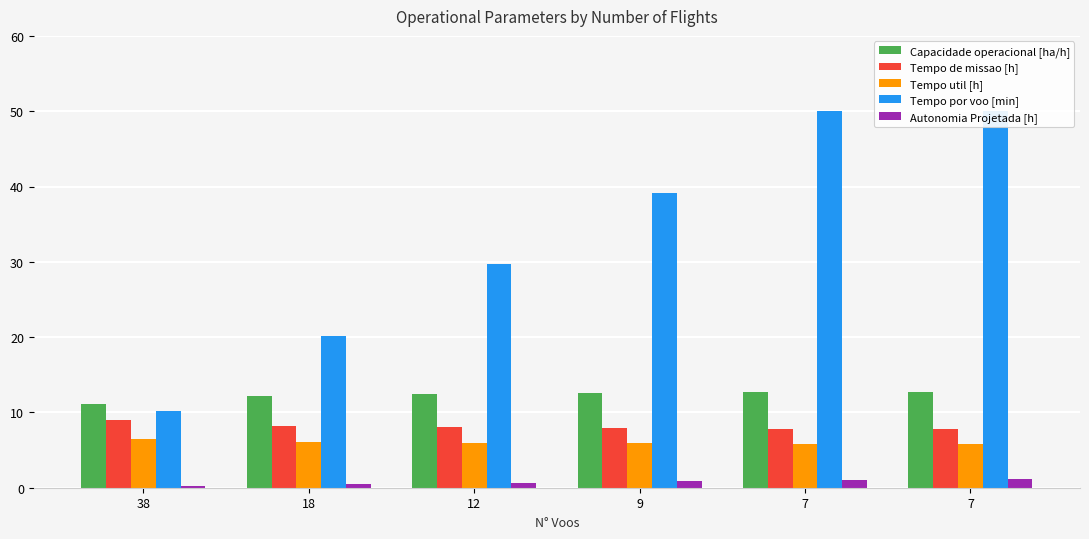

True or false: Tempo util [h] has a value of 5.9 at 9.

True